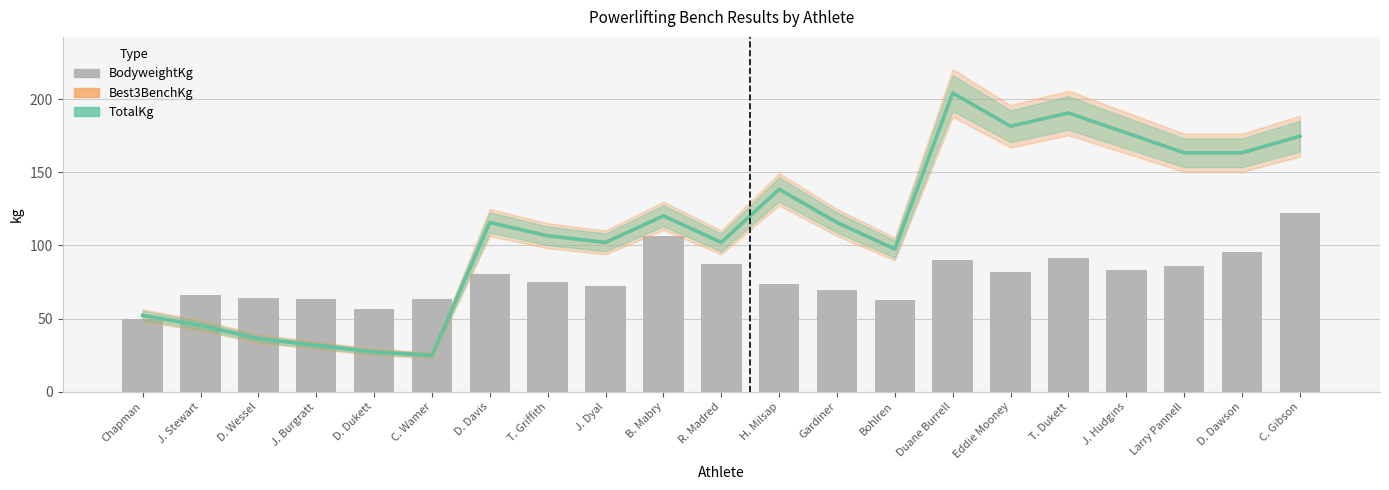

List the labels in order of TotalKg value, largest first.

Duane Burrell, T. Dukett, Eddie Mooney, J. Hudgins, C. Gibson, Larry Pannell, D. Dawson, H. Milsap, B. Mabry, D. Davis, Gardiner, T. Griffith, J. Dyal, R. Madred, Bohlren, Chapman, J. Stewart, D. Wessel, J. Burgratt, D. Dukett, C. Wamer